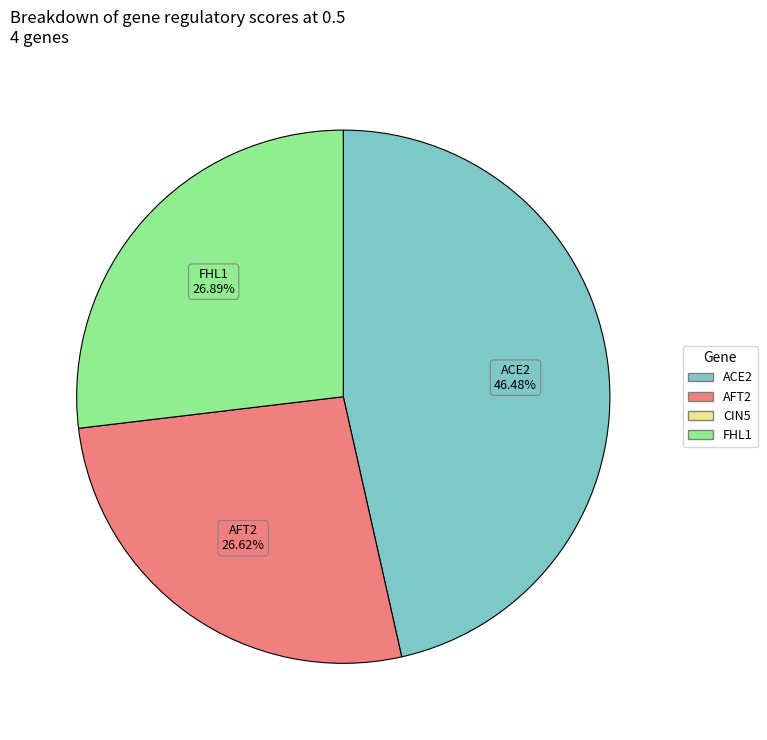

What is the largest slice in the pie chart?

ACE2